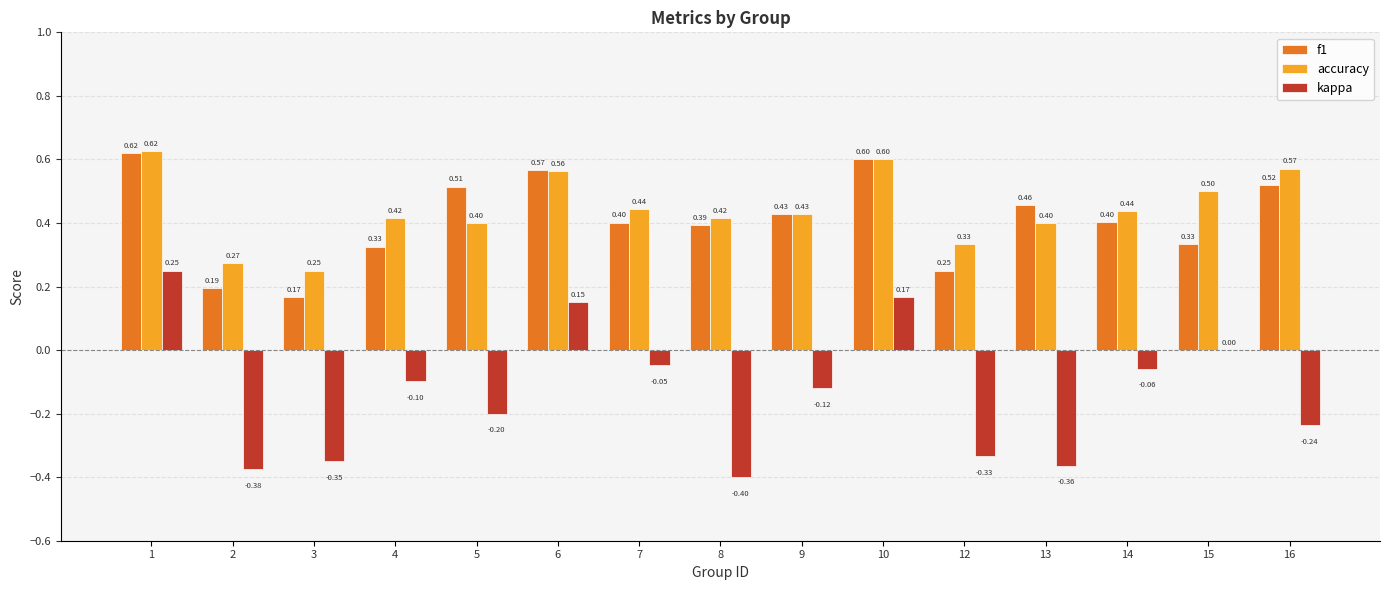

At which category is the sum across all series the highest?

1